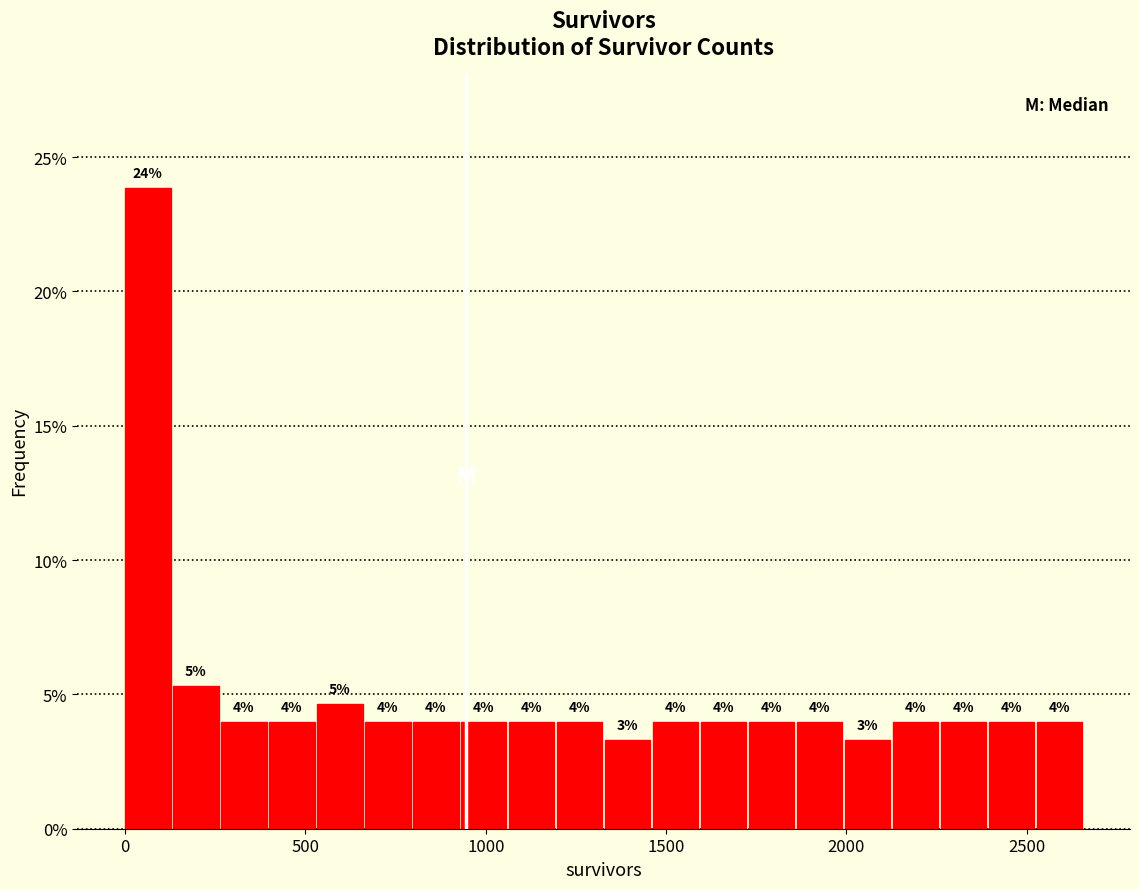

Read against the x-axis, roughly where is the centre of the tallest bar?

50